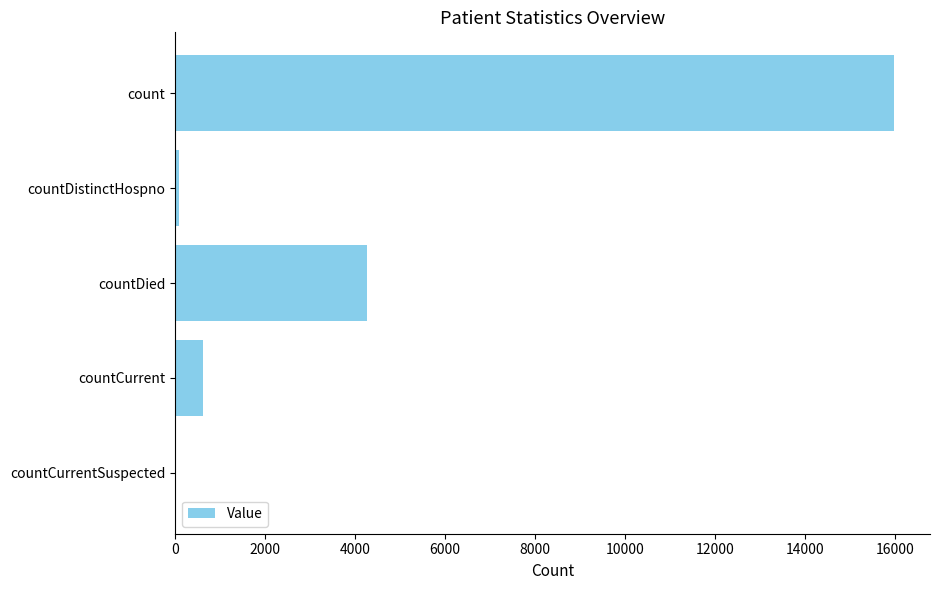

What is the sum of all values?

20958